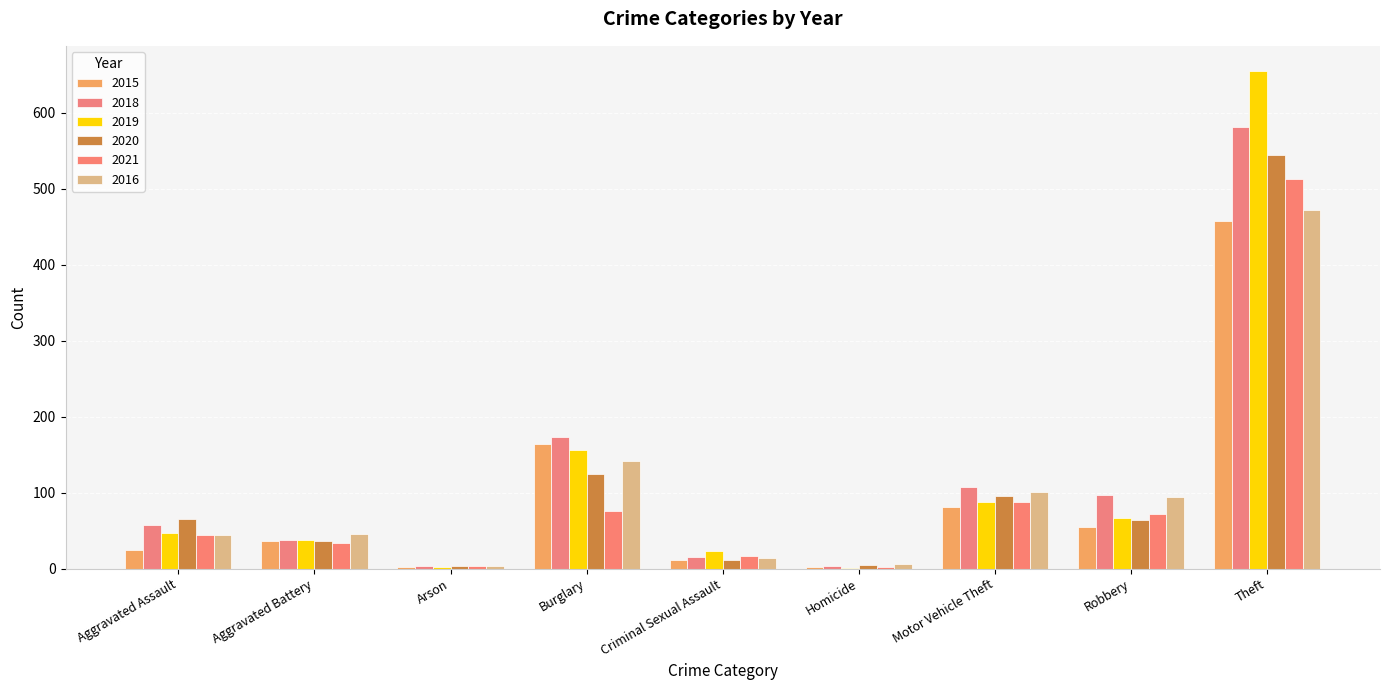

What is the spread (max minus min) of values at Aggravated Assault?

40